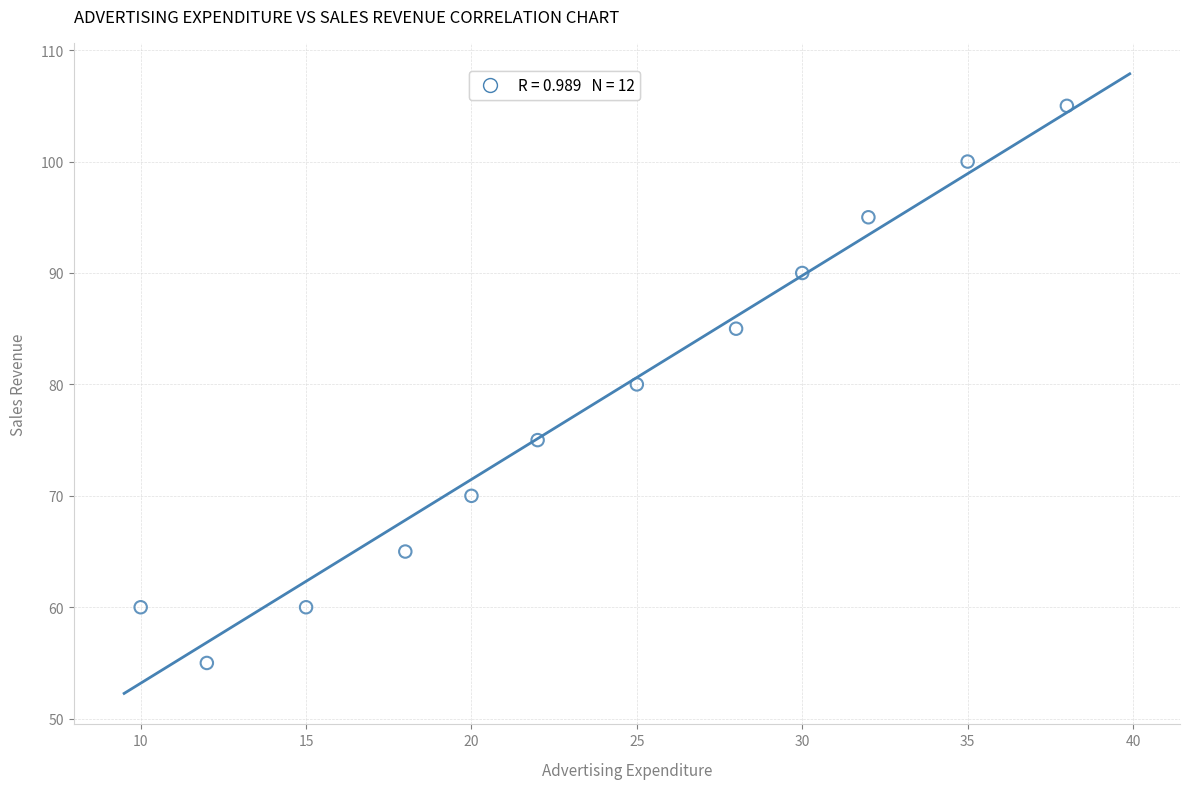

What is the average X value?

24